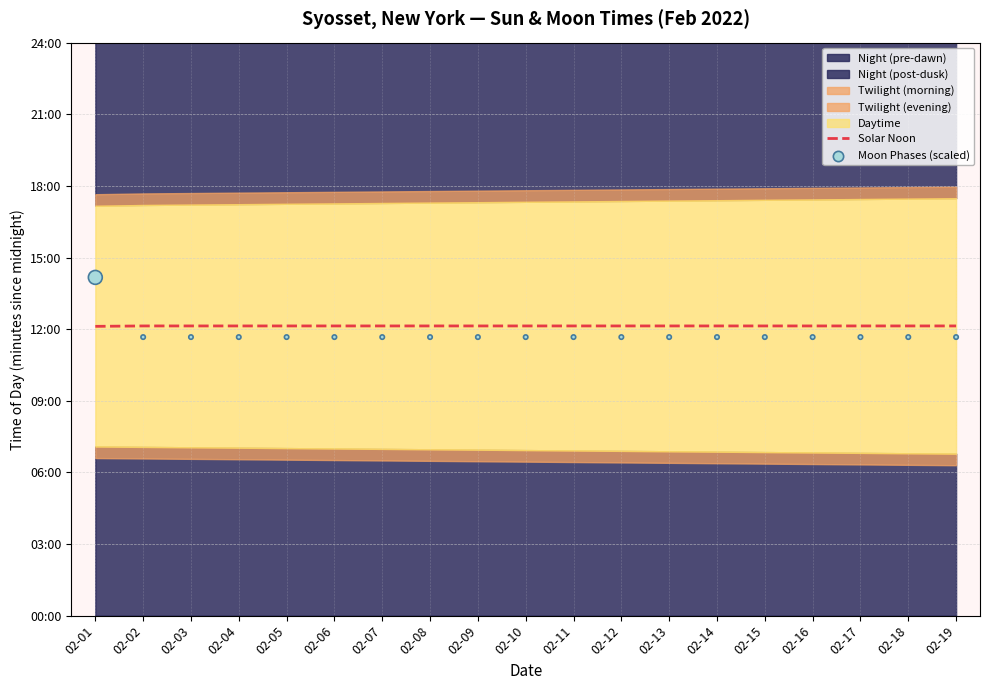

Is the value of Solar Noon at 02-18 greater than the value of Moon Phases (scaled) at 02-11?

Yes